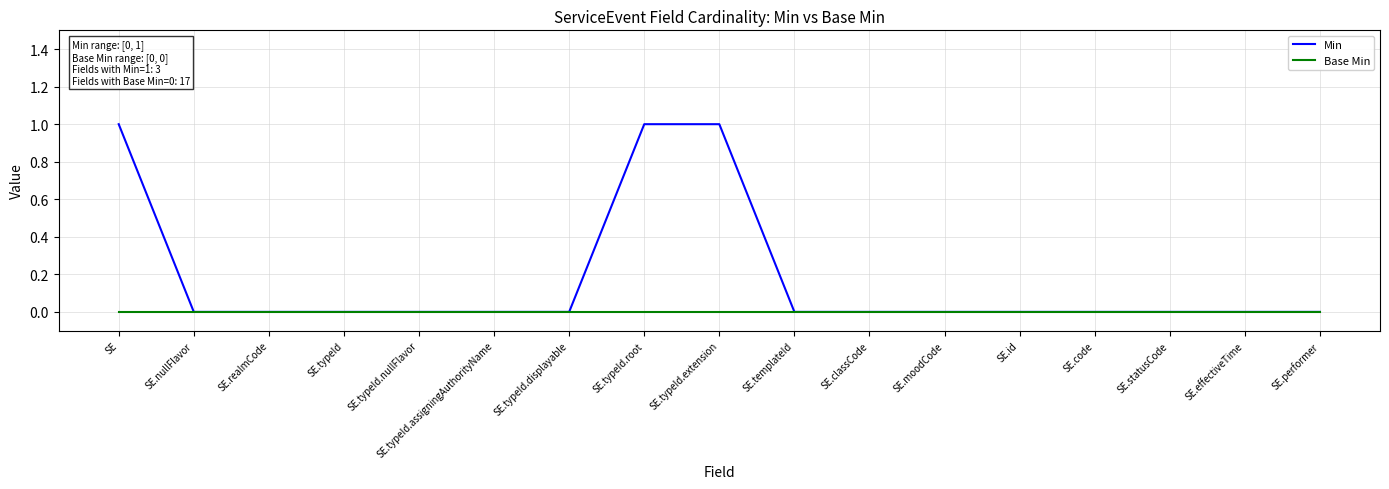

List the series in order of their peak value, lowest first.

Base Min, Min